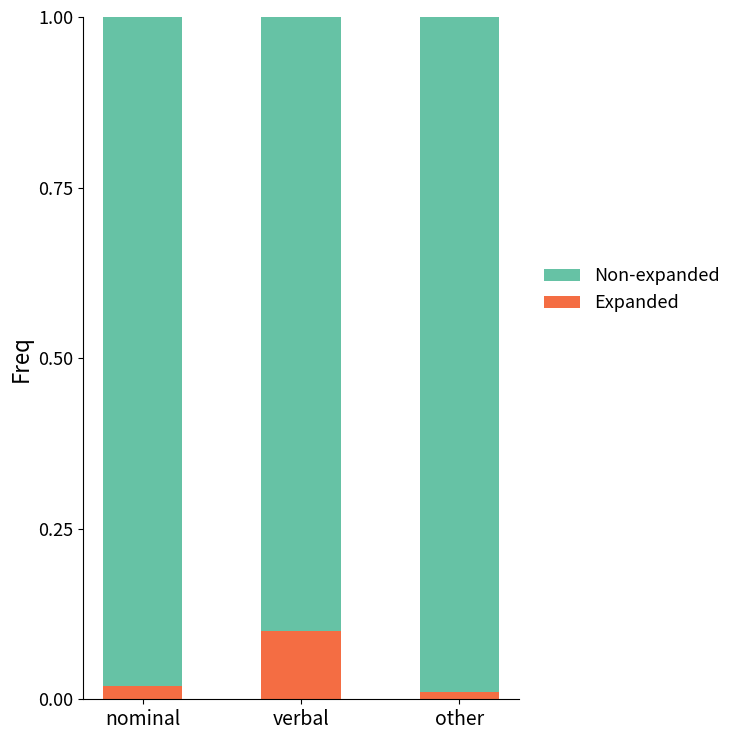

Is it true that Expanded equals 0.1 at verbal?

True